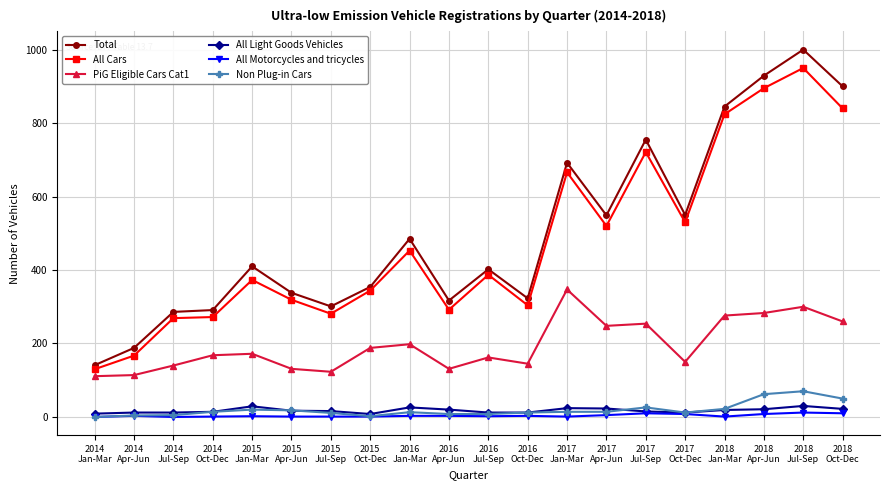

True or false: All Light Goods Vehicles and PiG Eligible Cars Cat1 intersect in this chart.

False